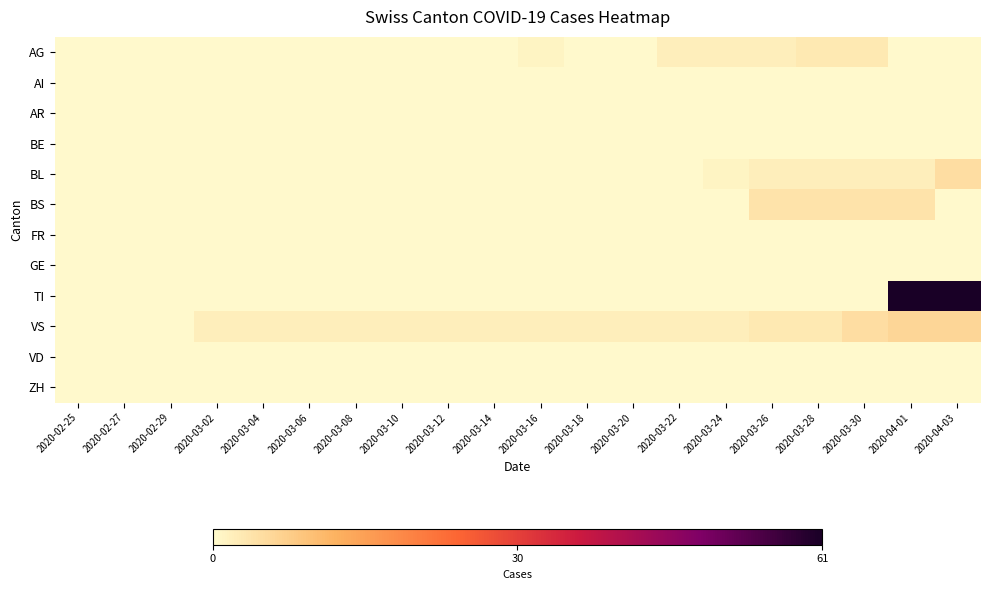

Between 2020-03-30 and 2020-03-26, which is larger?

2020-03-30